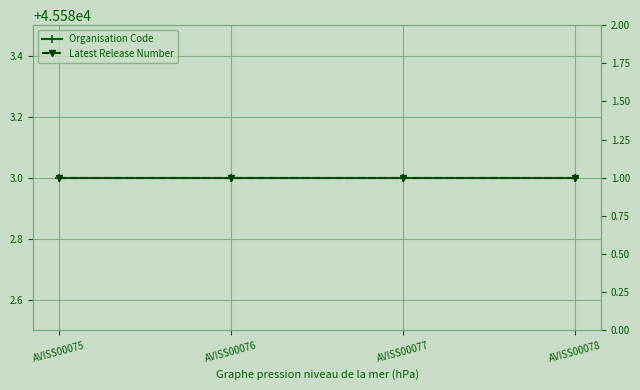

What is the value of the Organisation Code point at the 3rd from the left?

45583